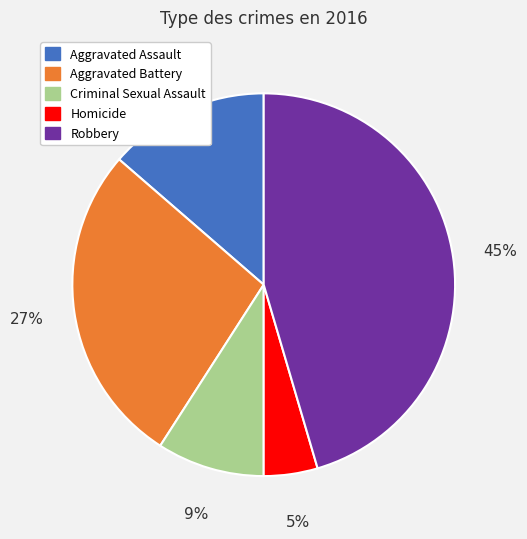

Which has a higher value, Criminal Sexual Assault or Aggravated Assault?

Aggravated Assault